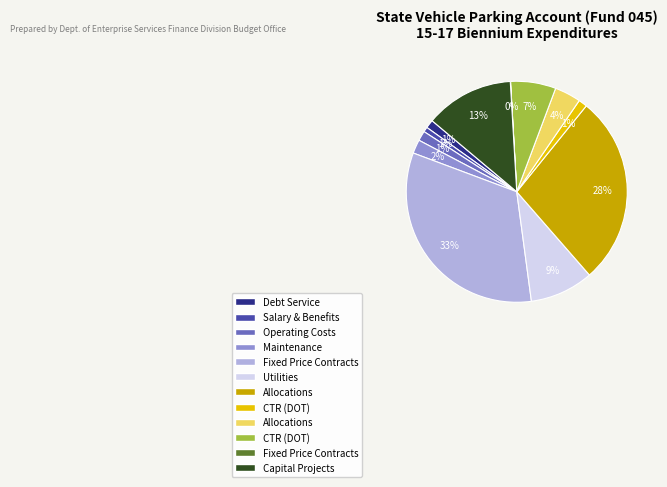

To the nearest percent, what is the average slice percentage?

8%